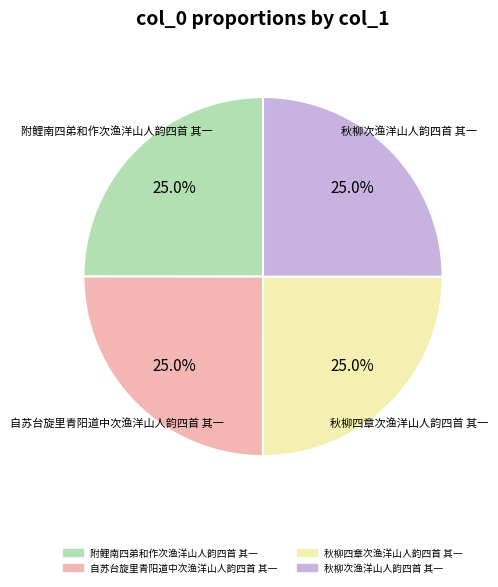

Does 秋柳四章次渔洋山人韵四首 其一 represent more than half of the total?

No